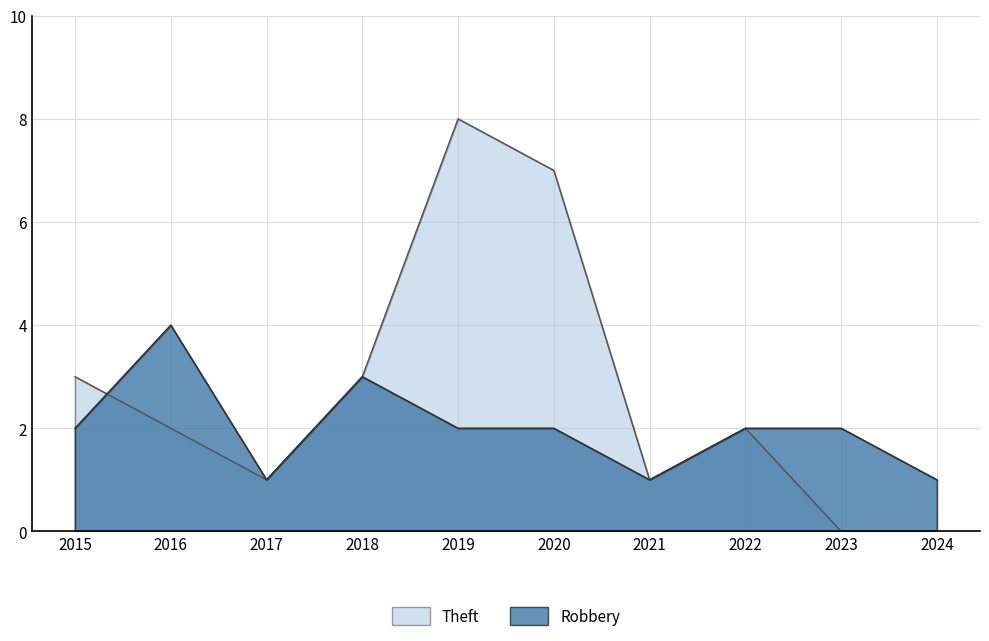

Where is Robbery nearest to the value 2?

2015